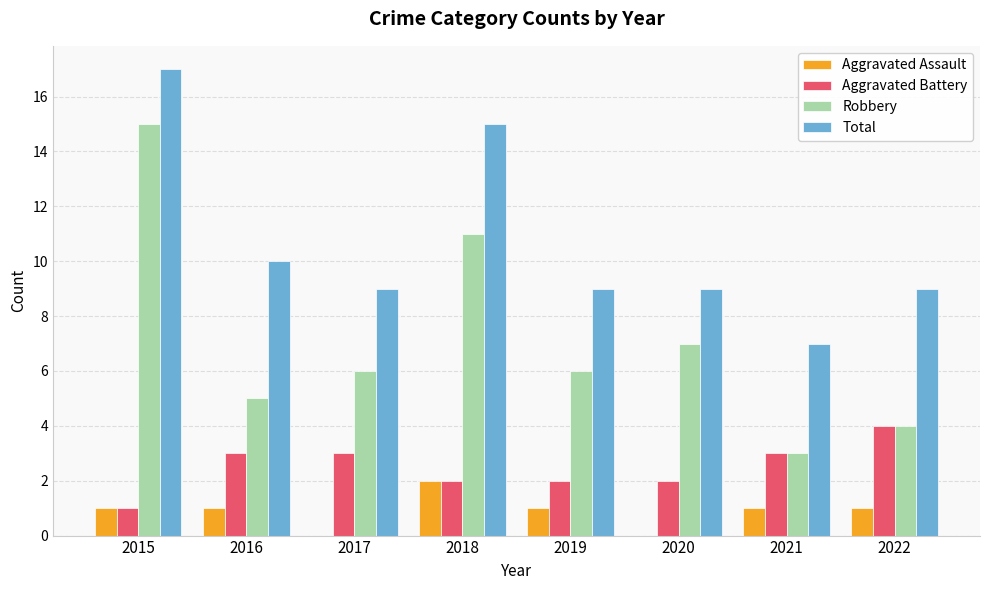

What is the maximum value shown in the chart?

17